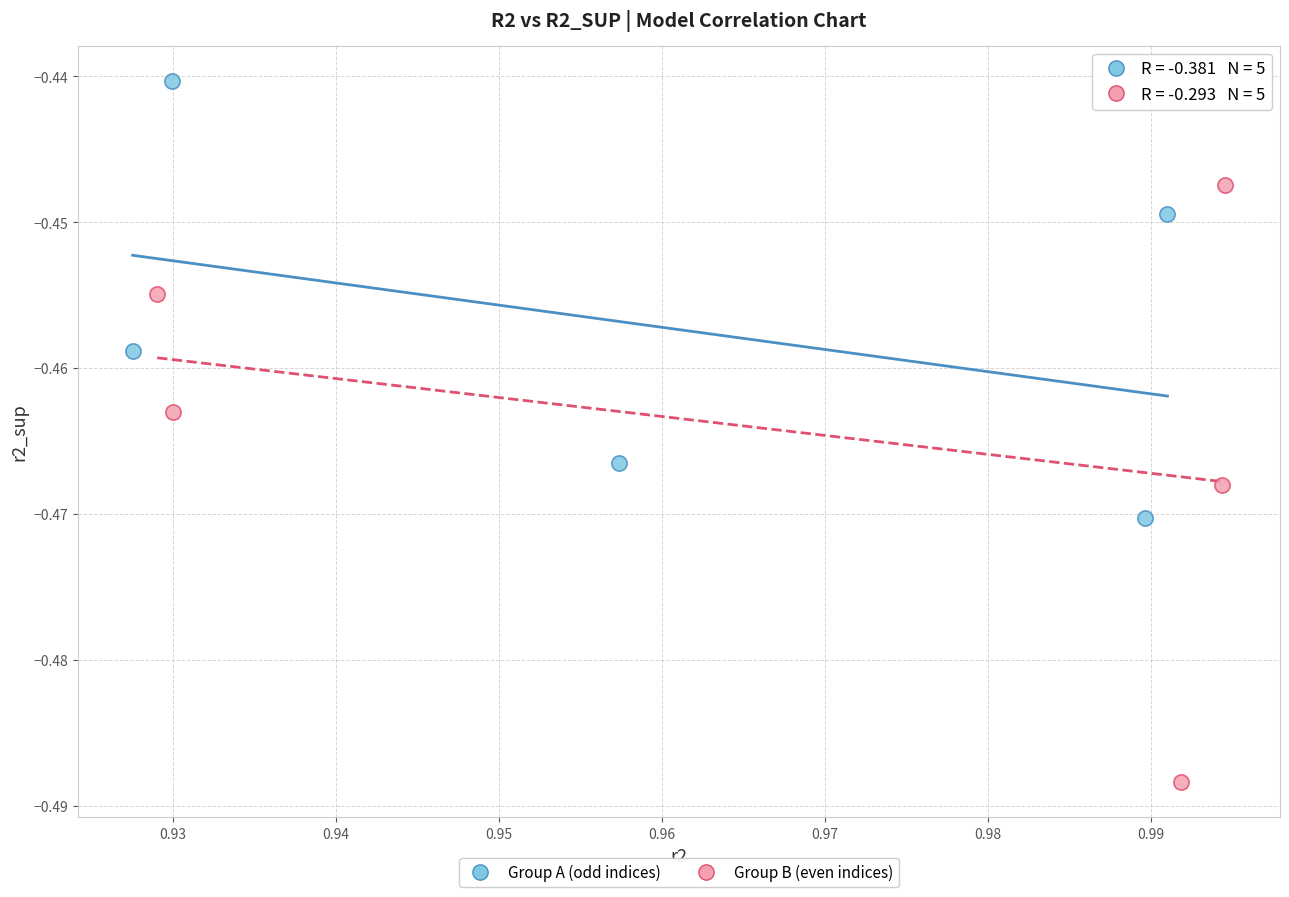

Which series has the widest spread of Y values?

Group B (even indices)